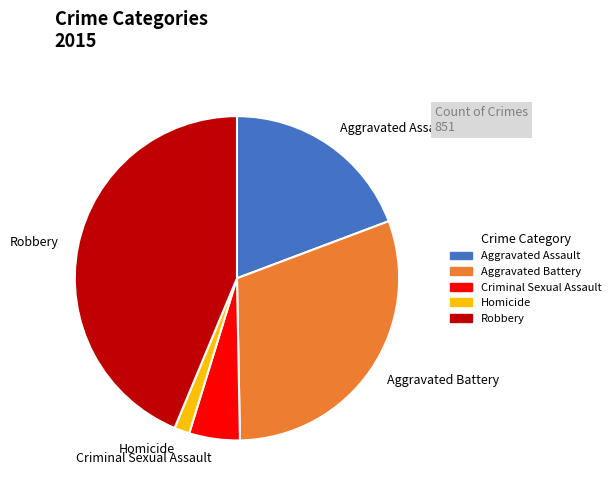

Does any single category account for the majority?

No